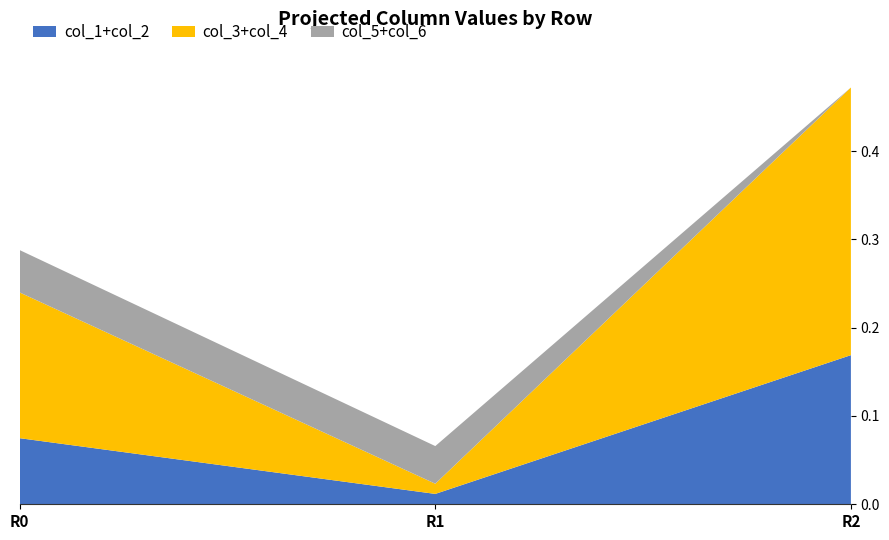

At which category is the sum across all series the highest?

R2